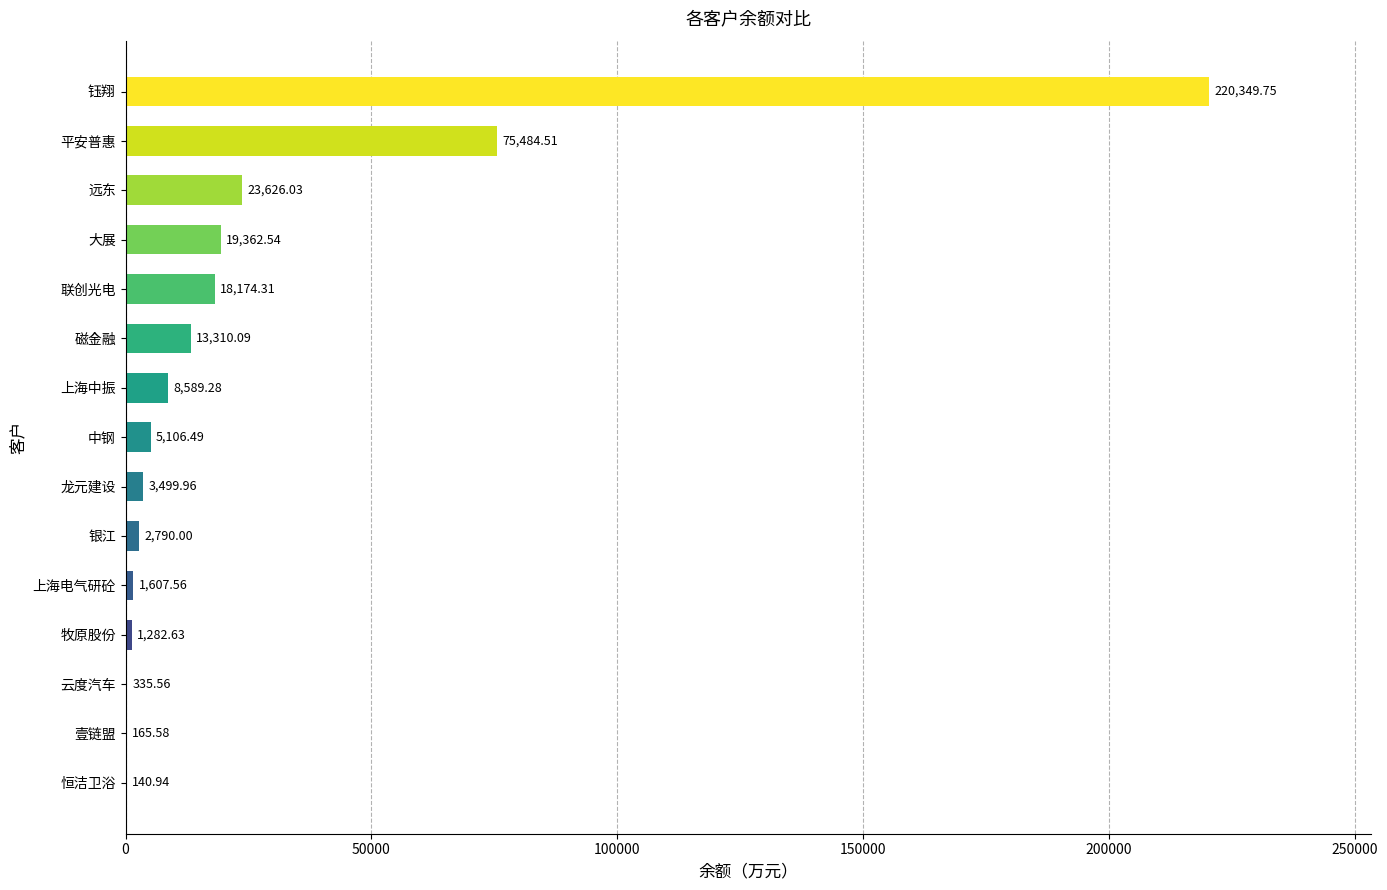

Which category has the highest value across all series?

钰翔